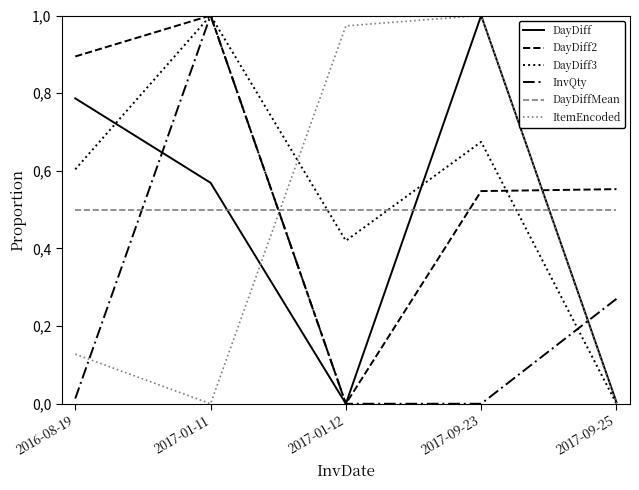

Is the value of DayDiff3 at 2017-01-11 greater than the value of DayDiff at 2017-01-12?

Yes